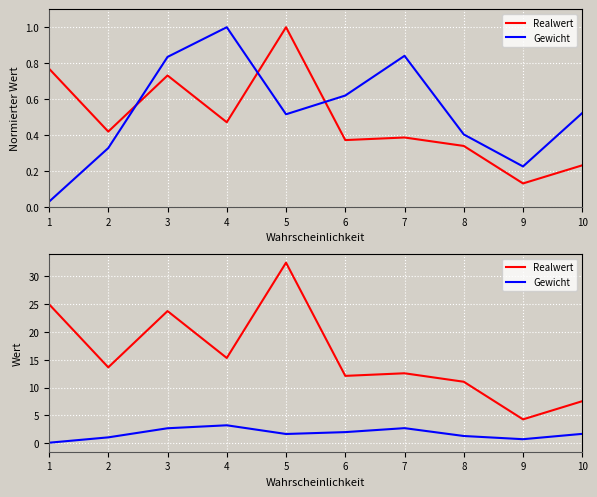

Rank the series at 4 from lowest to highest value.

Gewicht, Realwert